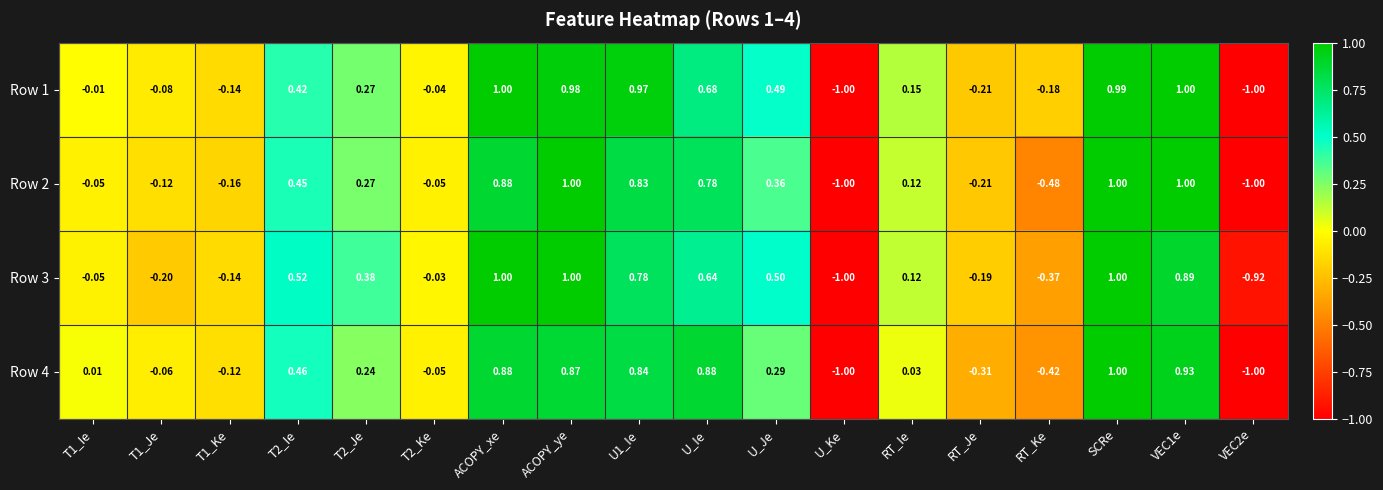

Is the value of Row 2 at VEC2e greater than the value of Row 4 at T2_Ie?

No